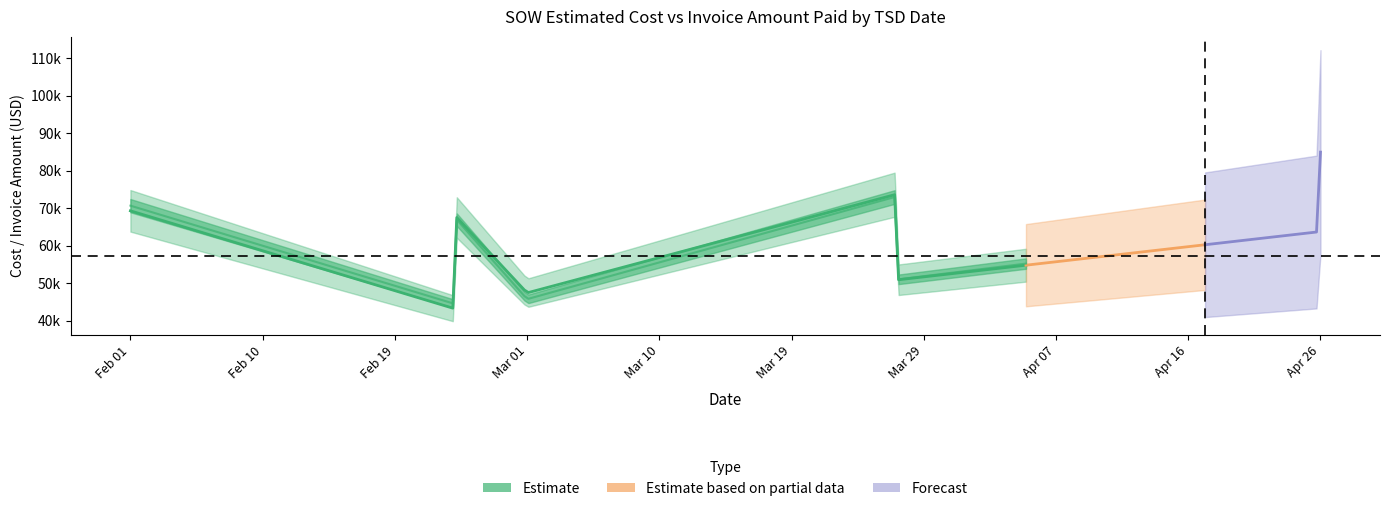

True or false: SOW Estimated Cost and Invoice Amount Paid cross at least once.

True